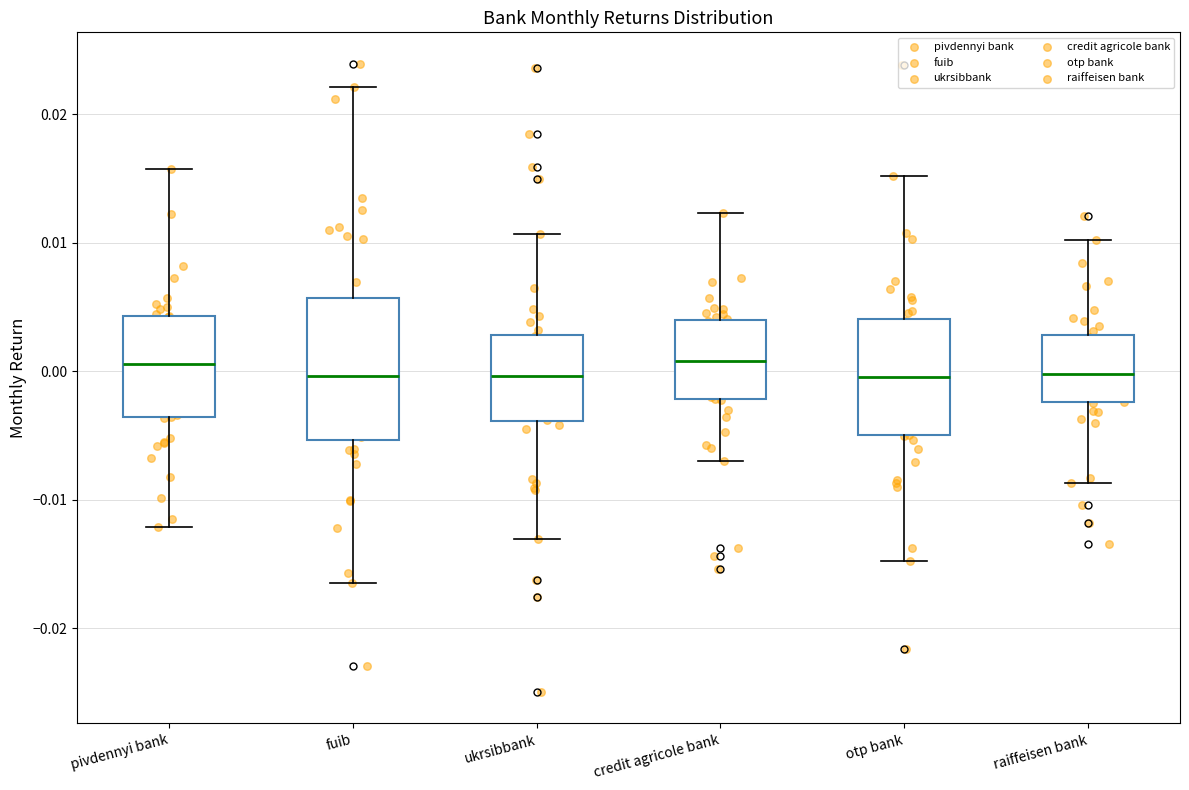

Reading left to right, read every box against the y-axis: the position of its median line, the range the box covers, and the ends of its whiskers. The values are not printed on the chart, so give them approximately, as read against the axis.

pivdennyi bank: median 0.001, box -0.004 to 0.004, whiskers -0.012 to 0.016
fuib: median 0.000, box -0.005 to 0.006, whiskers -0.016 to 0.022
ukrsibbank: median 0.000, box -0.004 to 0.003, whiskers -0.013 to 0.011
credit agricole bank: median 0.001, box -0.002 to 0.004, whiskers -0.007 to 0.012
otp bank: median 0.000, box -0.005 to 0.004, whiskers -0.015 to 0.015
raiffeisen bank: median 0.000, box -0.002 to 0.003, whiskers -0.009 to 0.010